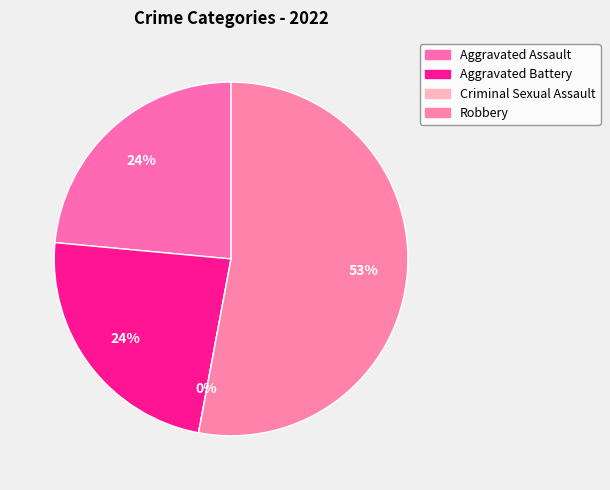

To the nearest percent, what is the difference between the largest and smallest slice percentages?

53%